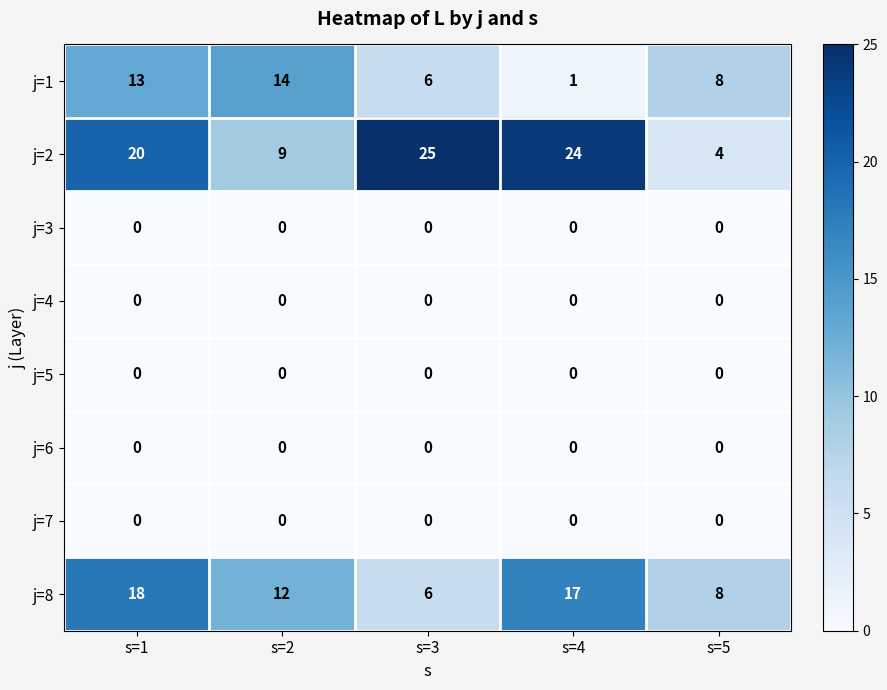

What is the spread (max minus min) of values at s=5?

8